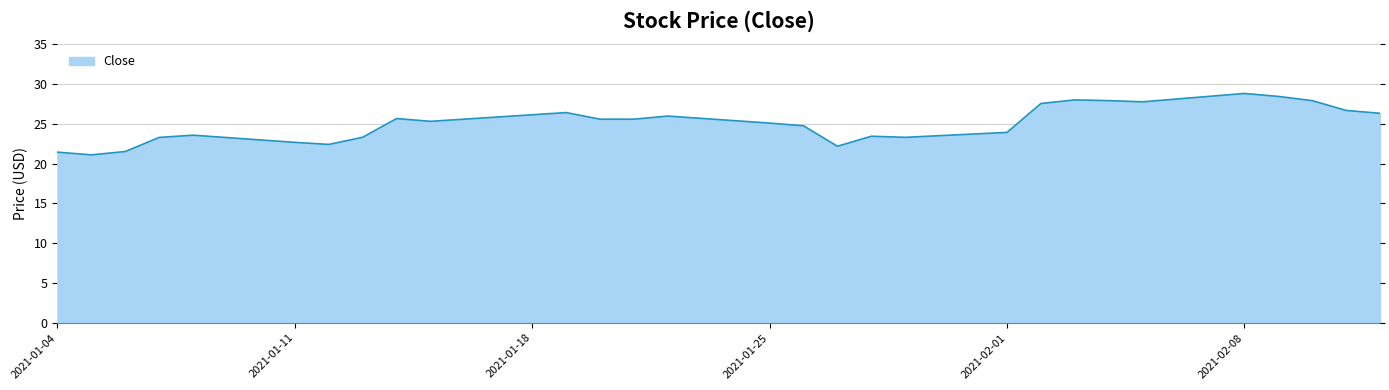

At which label does the data first exceed 25?

2021-01-14